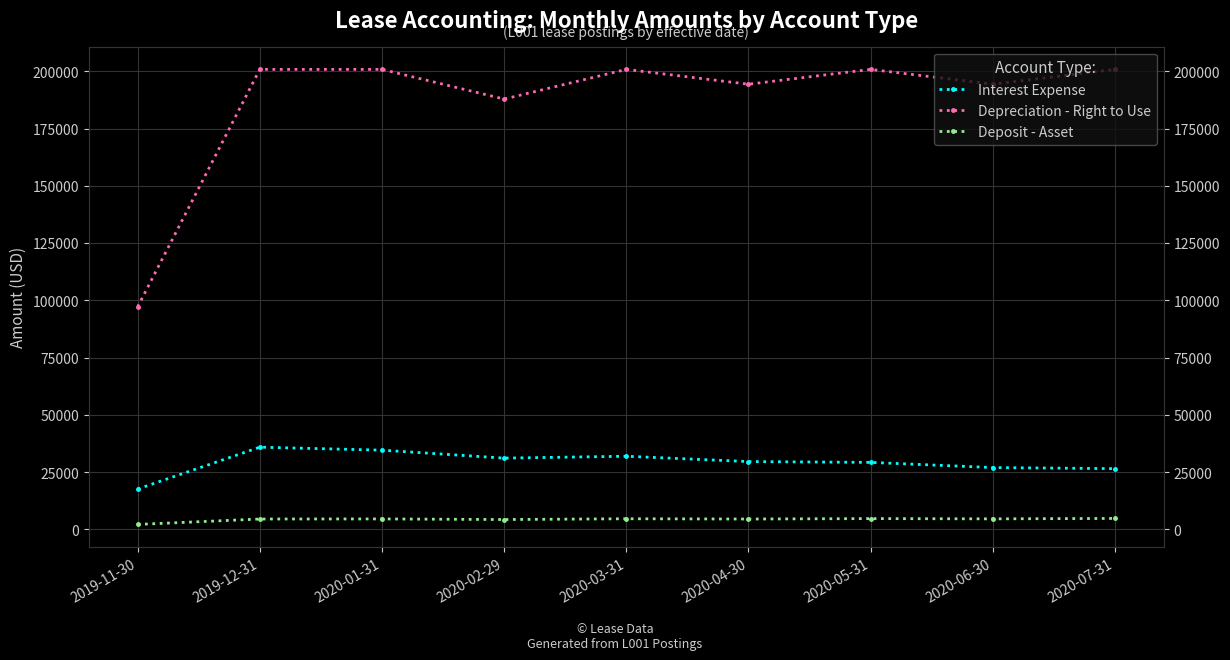

List the labels in order of Interest Expense value, smallest first.

2019-11-30, 2020-07-31, 2020-06-30, 2020-05-31, 2020-04-30, 2020-02-29, 2020-03-31, 2020-01-31, 2019-12-31